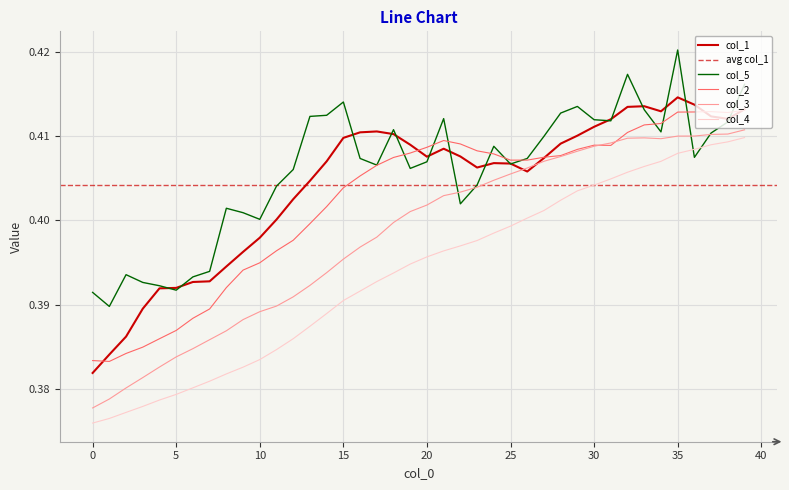

How many col_4 values are between 0 and 1?

40